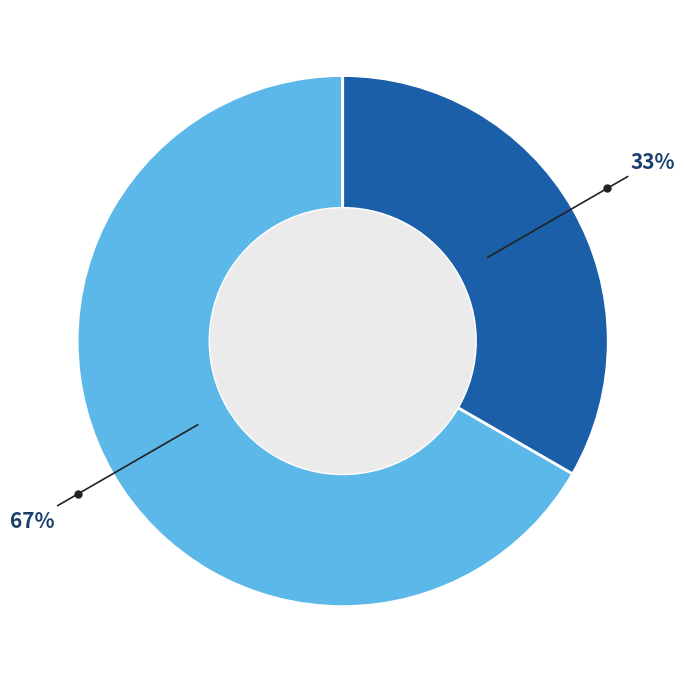

How many segments does this pie chart have?

2